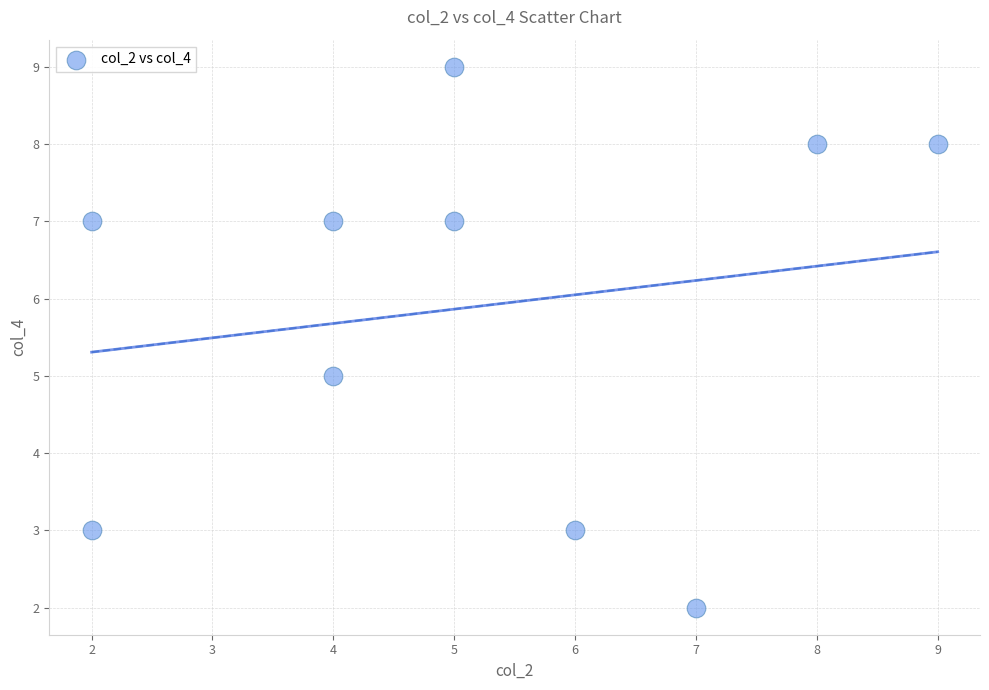

What is the average X value?

5